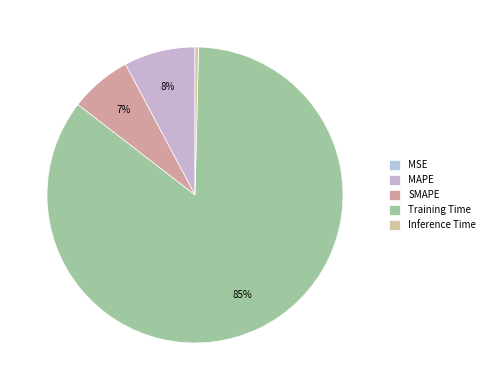

True or false: Inference Time accounts for 1% of the total.

False